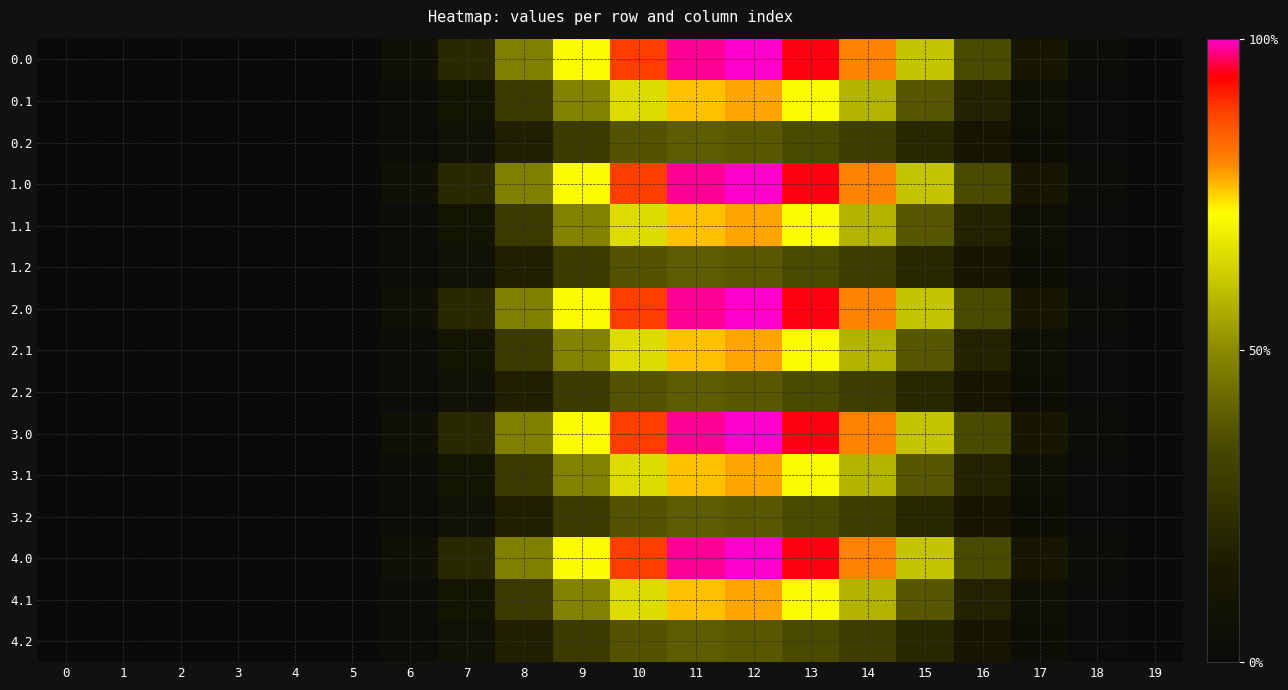

What is the total value across all series at 13?

541.5